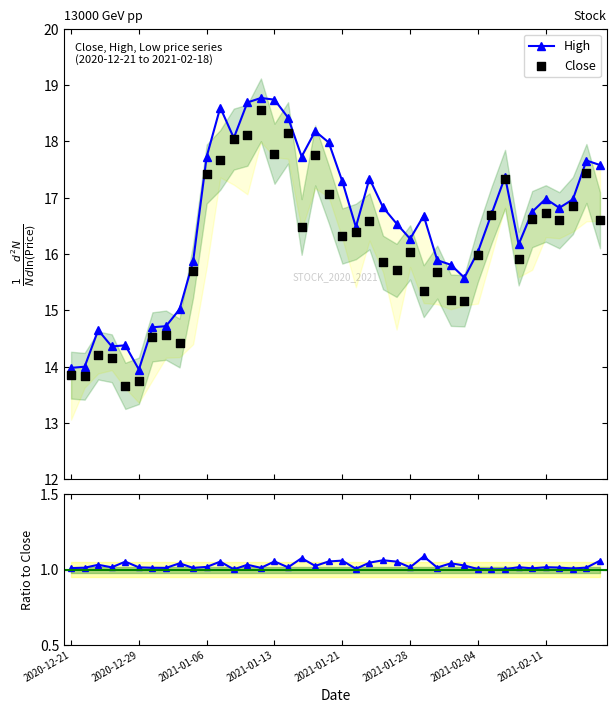

At which category is the sum across all series the highest?

14